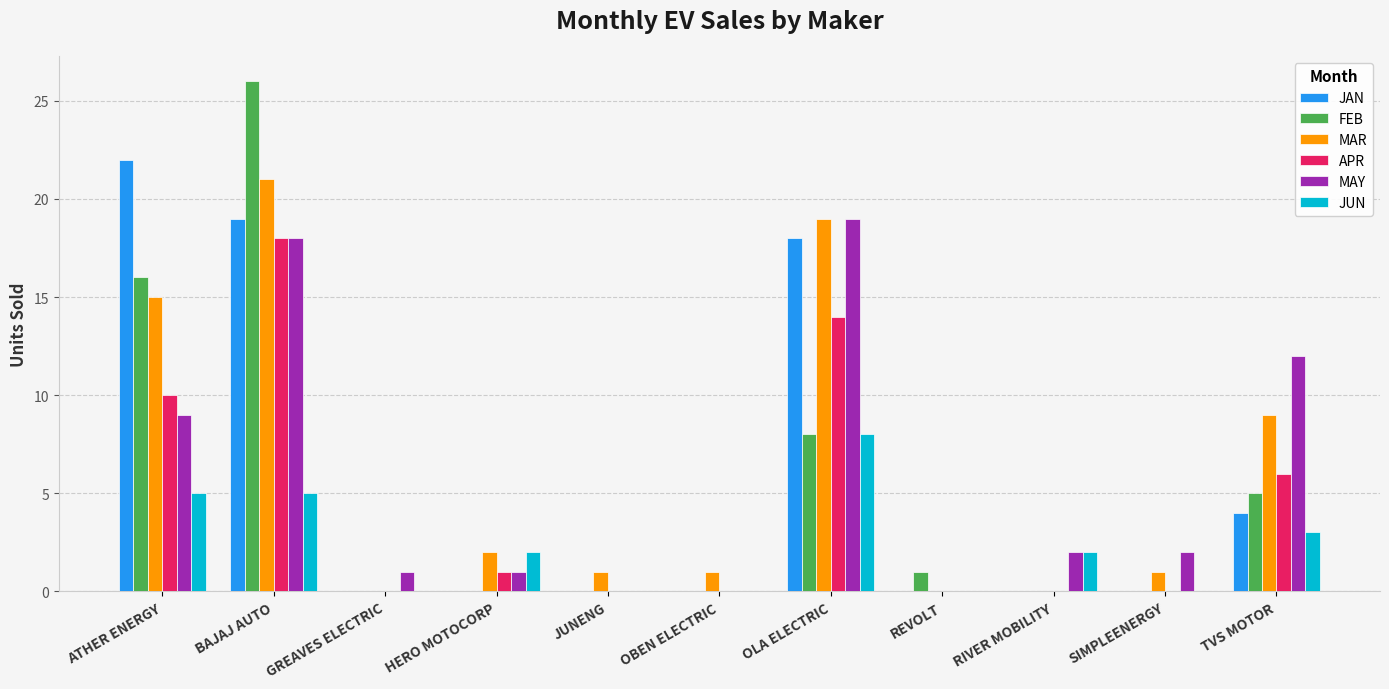

The MAY series shows 6 at TVS MOTOR. True or false?

False